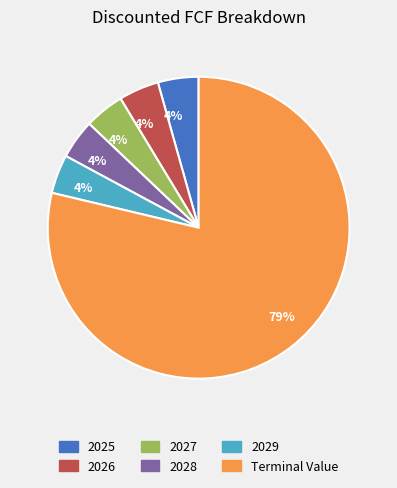

Count the number of slices in the pie.

6